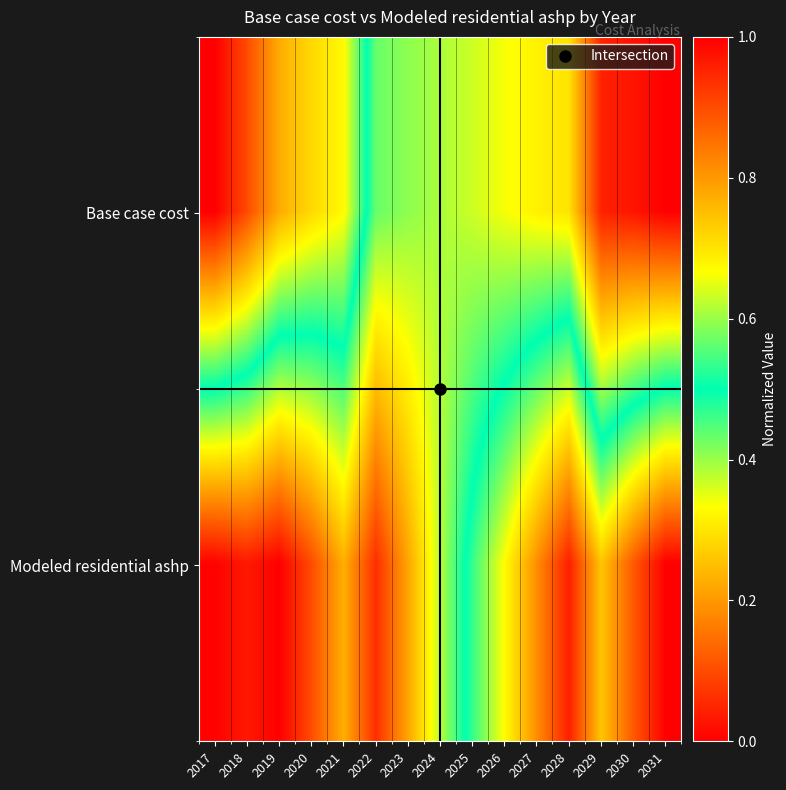

At how many categories does at least one series exceed 0?

15